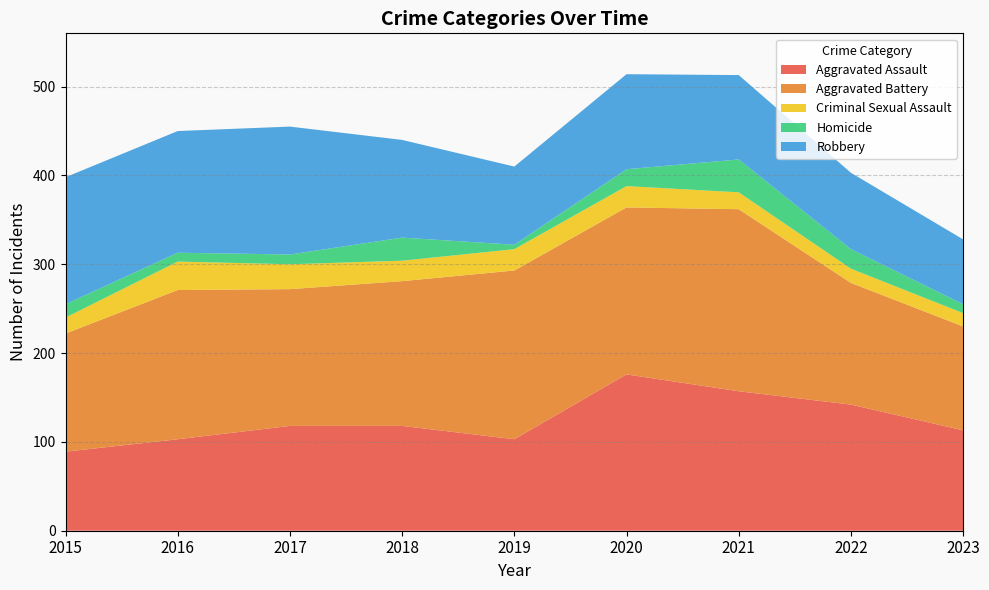

Reading right to left, extract all data points from this chart.

Aggravated Assault: 2023=113	2022=142	2021=157	2020=176	2019=103	2018=118	2017=118	2016=103	2015=89
Aggravated Battery: 2023=117	2022=137	2021=205	2020=188	2019=190	2018=163	2017=154	2016=168	2015=133
Criminal Sexual Assault: 2023=15	2022=16	2021=19	2020=24	2019=24	2018=23	2017=28	2016=32	2015=18
Homicide: 2023=10	2022=22	2021=37	2020=19	2019=5	2018=26	2017=11	2016=10	2015=15
Robbery: 2023=73	2022=86	2021=95	2020=107	2019=88	2018=110	2017=144	2016=137	2015=143